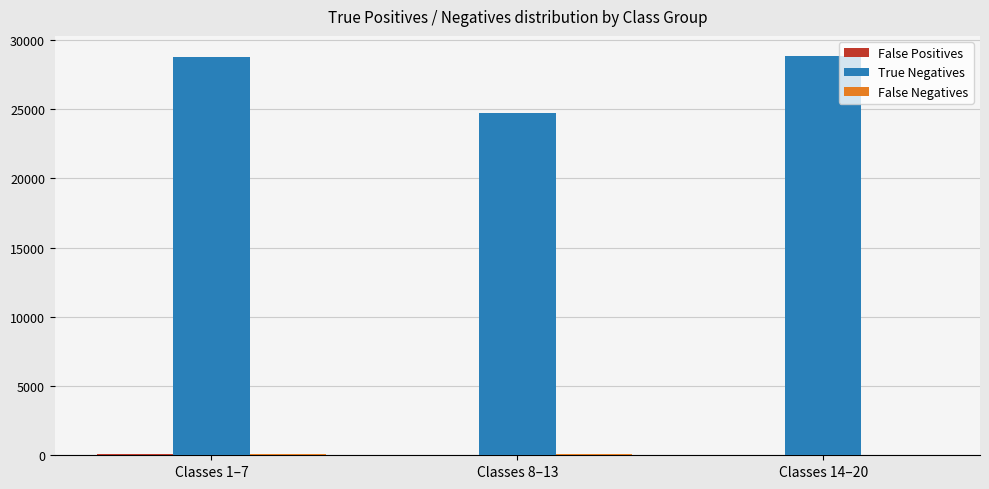

What is the difference between the True Negatives values at Classes 1–7 and Classes 14–20?

56